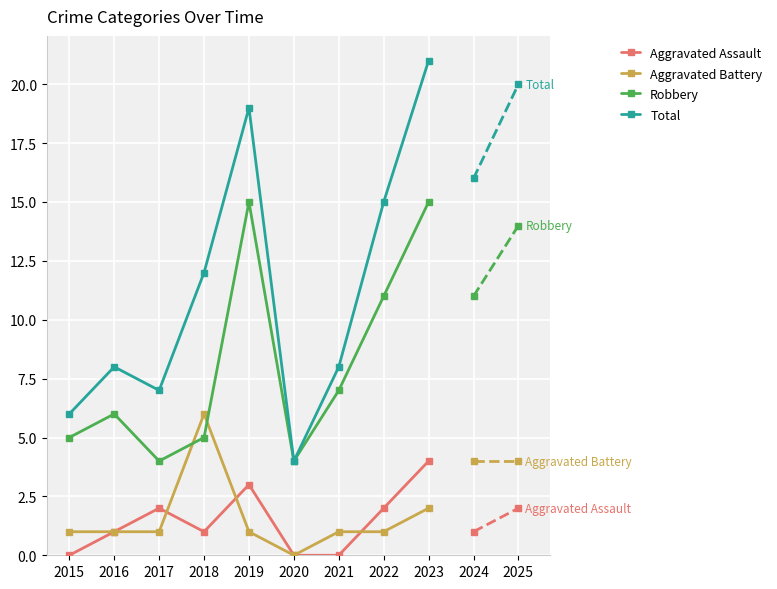

Where is the first local minimum for Total?

2017